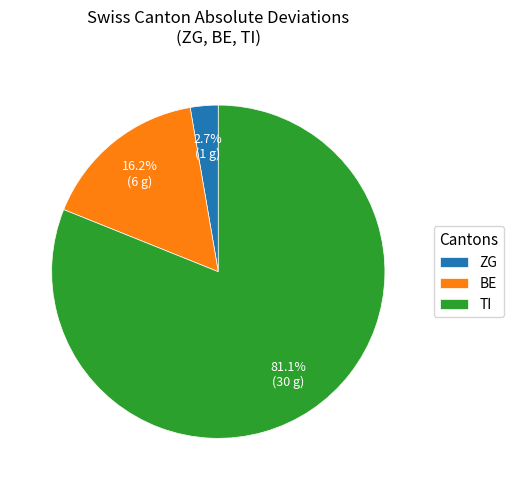

Which slice is the largest?

TI